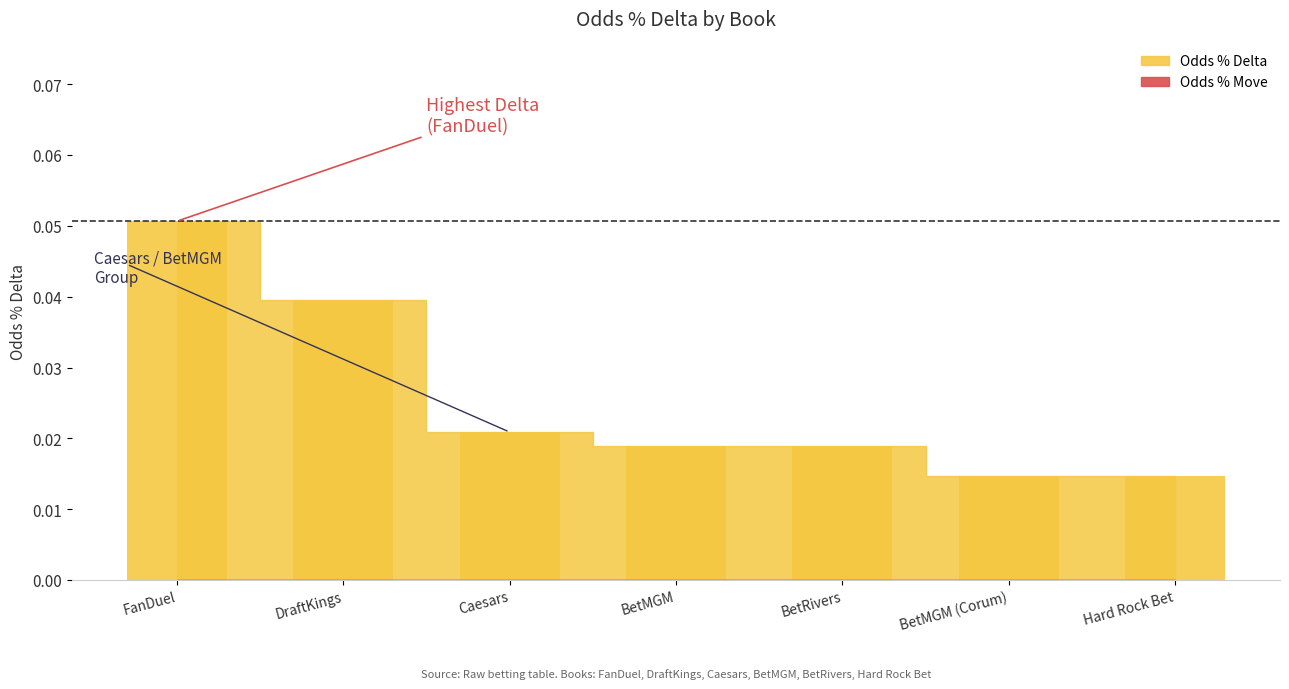

Which has a higher value, BetRivers or DraftKings?

DraftKings